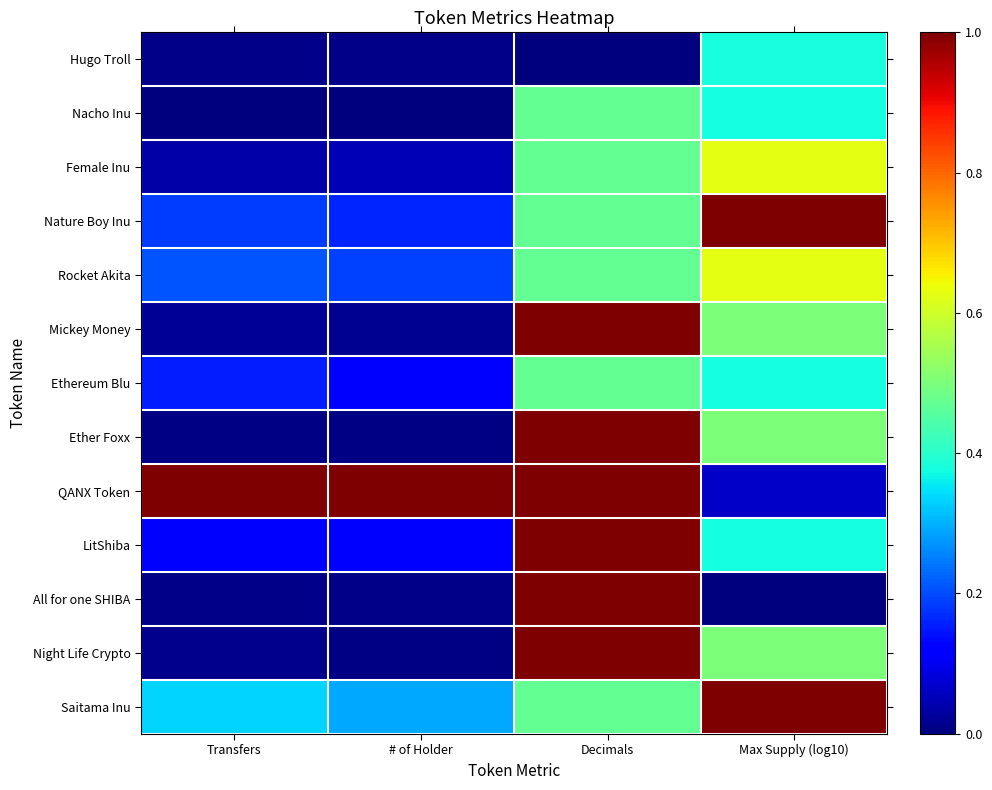

Reading right to left, list all the values displayed in this chart.

Hugo Troll: Max Supply (log10)=0.4	Decimals=0.0	# of Holder=0.0	Transfers=0.0
Nacho Inu: Max Supply (log10)=0.4	Decimals=0.5	# of Holder=0.0	Transfers=0.0
Female Inu: Max Supply (log10)=0.6	Decimals=0.5	# of Holder=0.0	Transfers=0.0
Nature Boy Inu: Max Supply (log10)=1.0	Decimals=0.5	# of Holder=0.2	Transfers=0.2
Rocket Akita: Max Supply (log10)=0.6	Decimals=0.5	# of Holder=0.2	Transfers=0.2
Mickey Money: Max Supply (log10)=0.5	Decimals=1.0	# of Holder=0.0	Transfers=0.0
Ethereum Blu: Max Supply (log10)=0.4	Decimals=0.5	# of Holder=0.1	Transfers=0.2
Ether Foxx: Max Supply (log10)=0.5	Decimals=1.0	# of Holder=0.0	Transfers=0.0
QANX Token: Max Supply (log10)=0.1	Decimals=1.0	# of Holder=1.0	Transfers=1.0
LitShiba: Max Supply (log10)=0.4	Decimals=1.0	# of Holder=0.1	Transfers=0.1
All for one SHIBA: Max Supply (log10)=0.0	Decimals=1.0	# of Holder=0.0	Transfers=0.0
Night Life Crypto: Max Supply (log10)=0.5	Decimals=1.0	# of Holder=0.0	Transfers=0.0
Saitama Inu: Max Supply (log10)=1.0	Decimals=0.5	# of Holder=0.3	Transfers=0.3